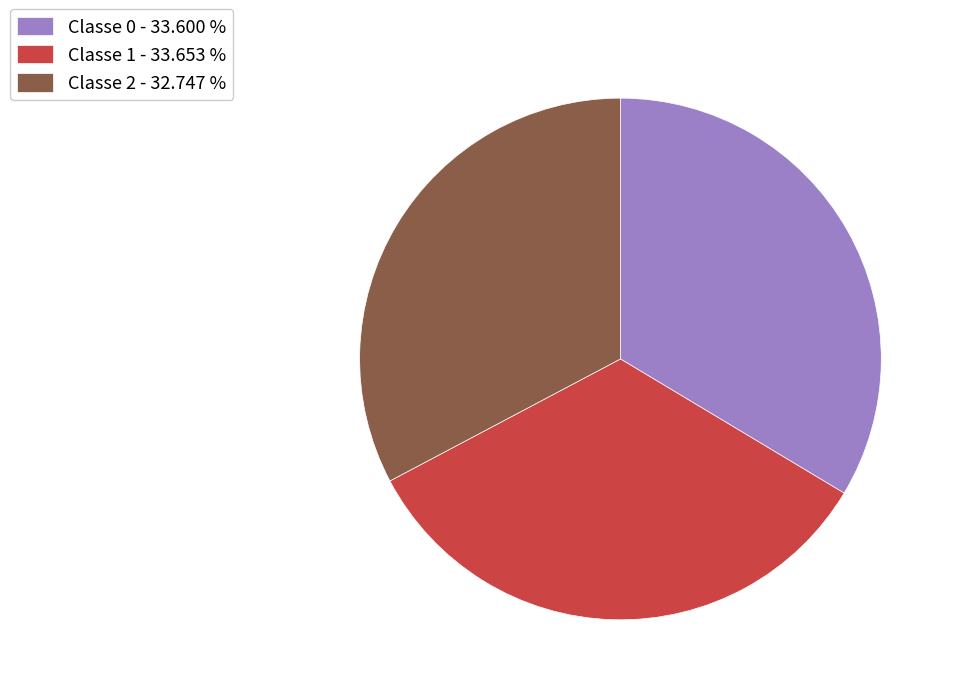

Does Classe 1 - 33.653 % represent more than half of the total?

No